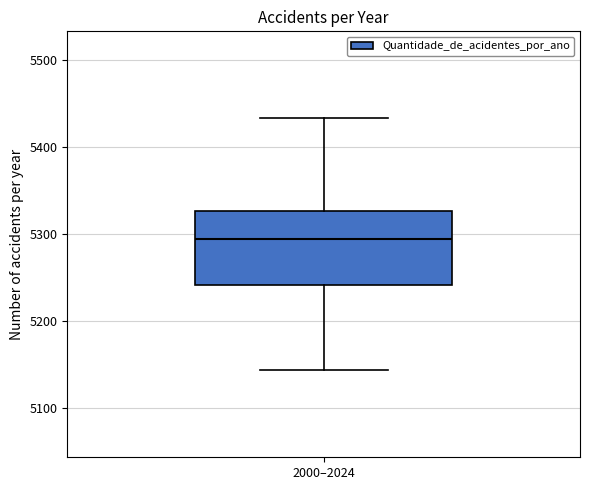

Read this box plot against the y-axis: the position of the median line, the range covered by the box, and the ends of both whiskers. The values are not printed on the chart, so give them approximately, as read against the axis.

median 5300, box 5240 to 5330, whiskers 5140 to 5430